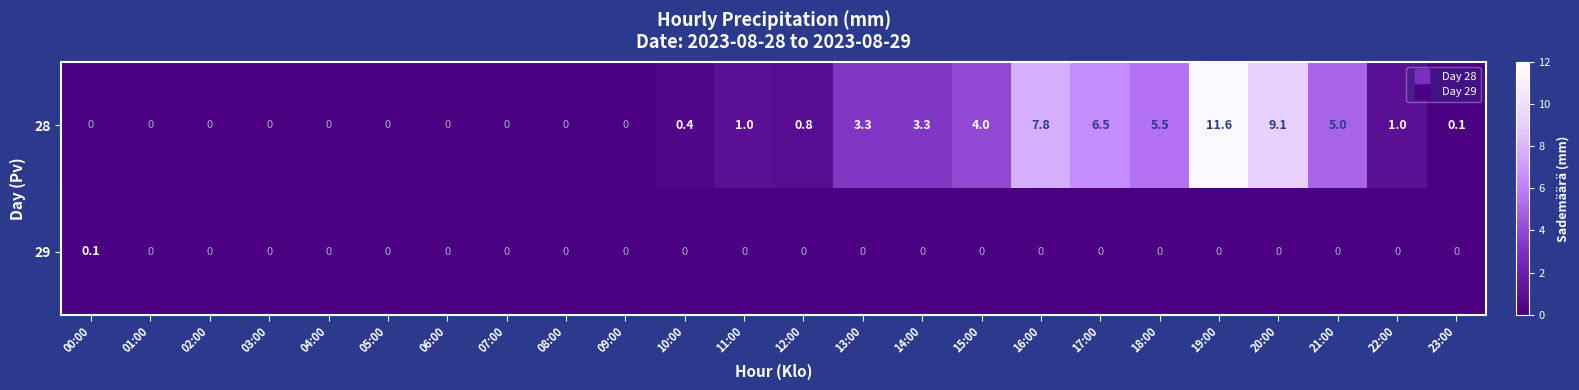

Where is 28 nearest to the value 5?

21:00